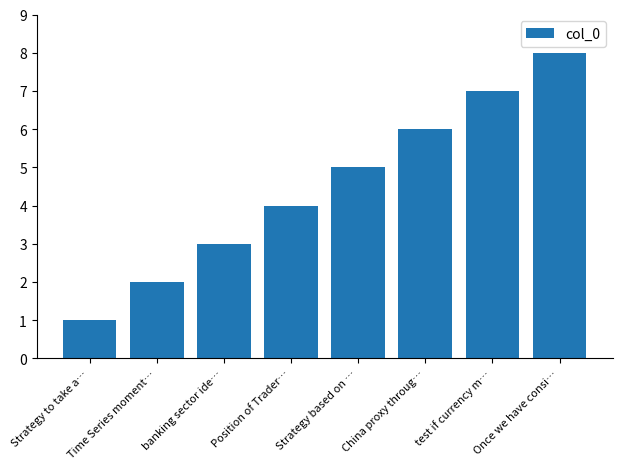

What is the change in value from banking sector ide… to test if currency m…?

+4